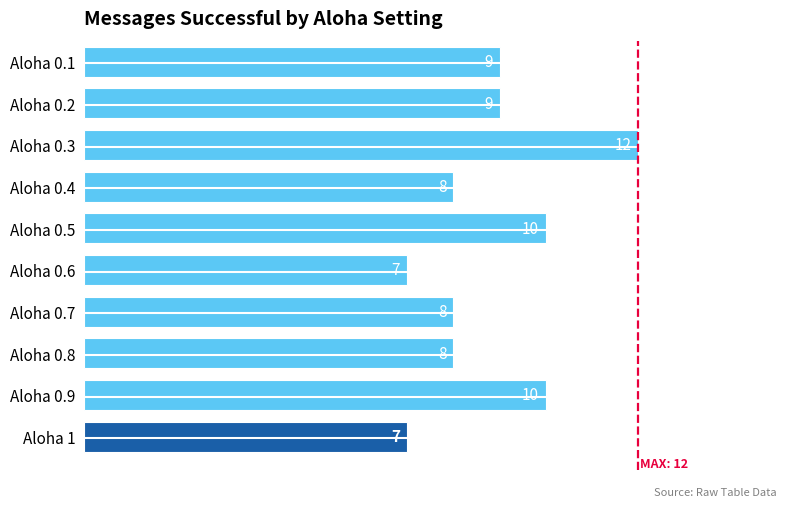

What is the maximum value shown in the chart?

12